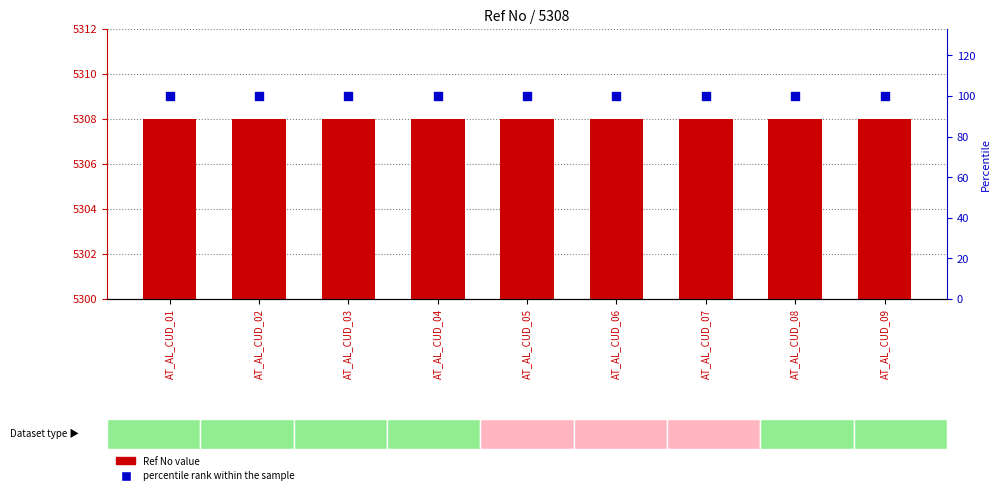

What are all the series names shown in the legend?

Ref No value, percentile rank within the sample